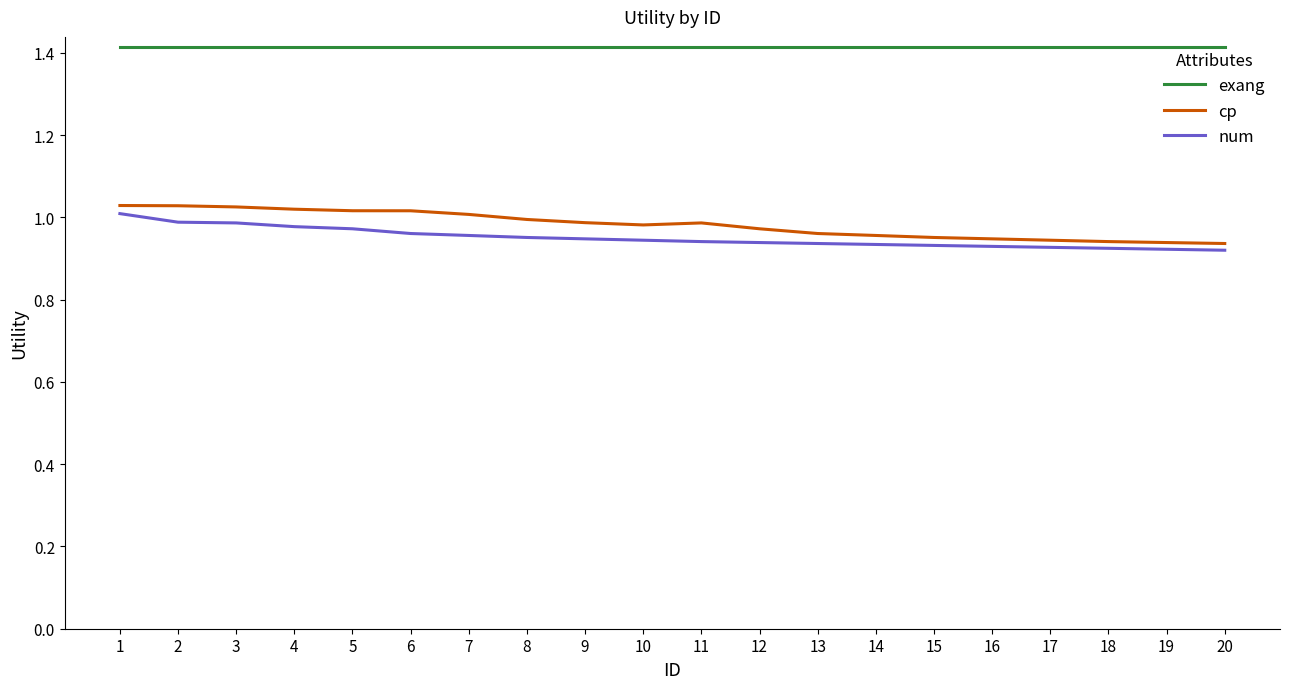

What is the sum of the cp values at 3 and 11?

2.0